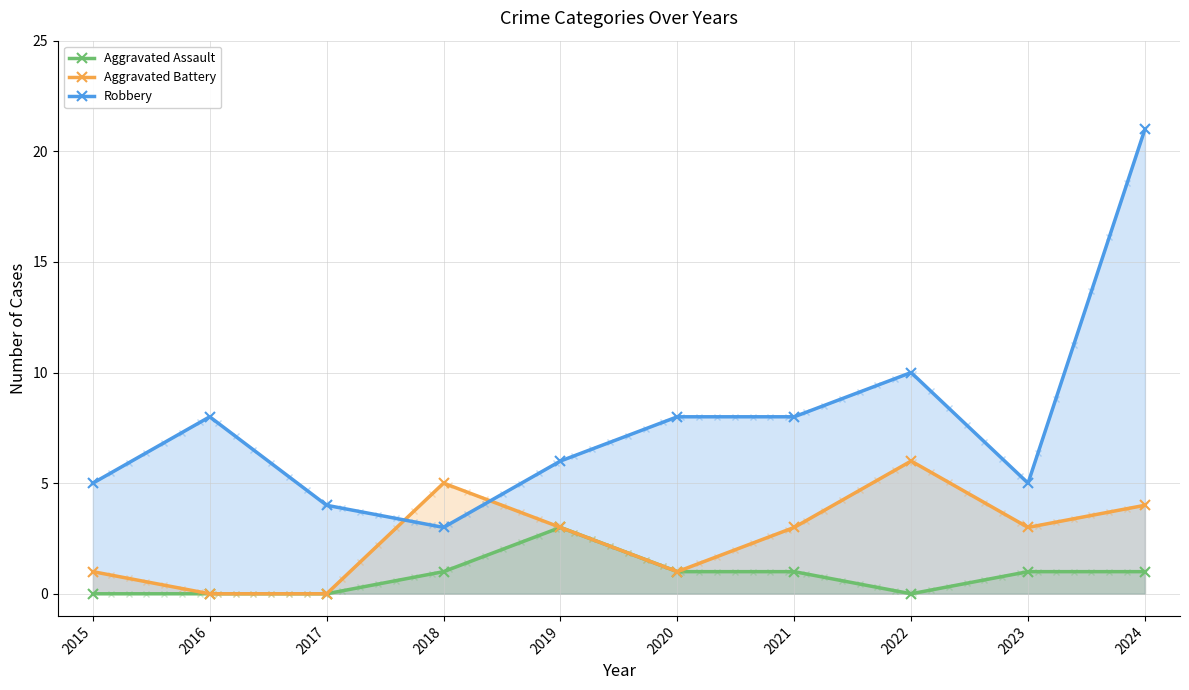

What is the sum of the Aggravated Assault values at 2018 and 2022?

1